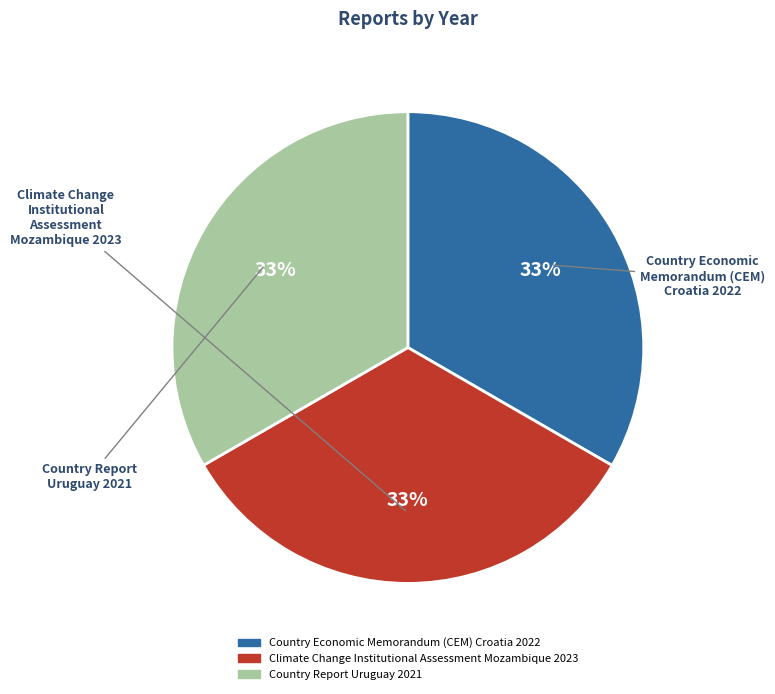

What is the ratio of the value at Country Economic Memorandum (CEM) Croatia to the value at Climate Change Institutional Assessment Mozambique?

1.0